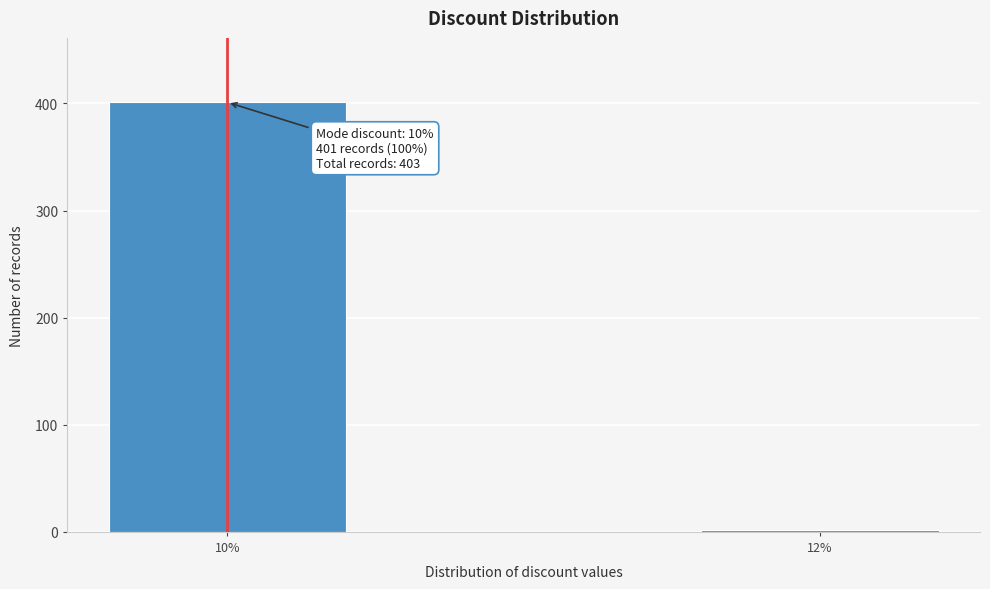

Reading left to right, list all the values displayed in this chart.

401	2